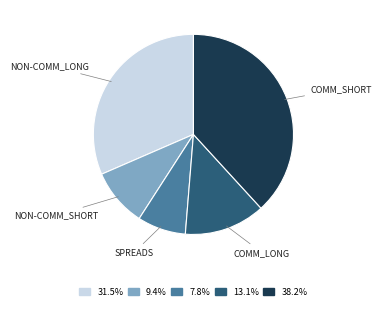

Is there a majority slice in this chart?

No